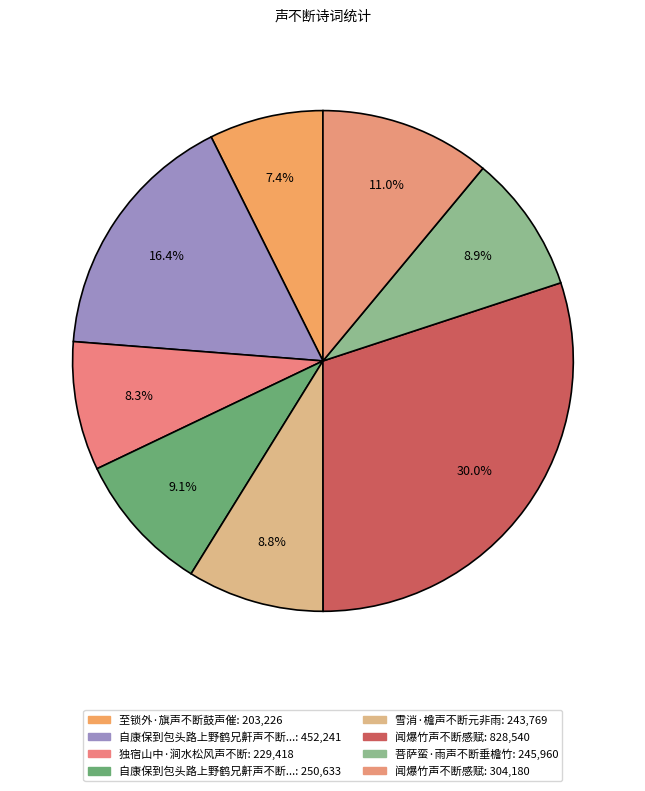

Count the number of slices in the pie.

8